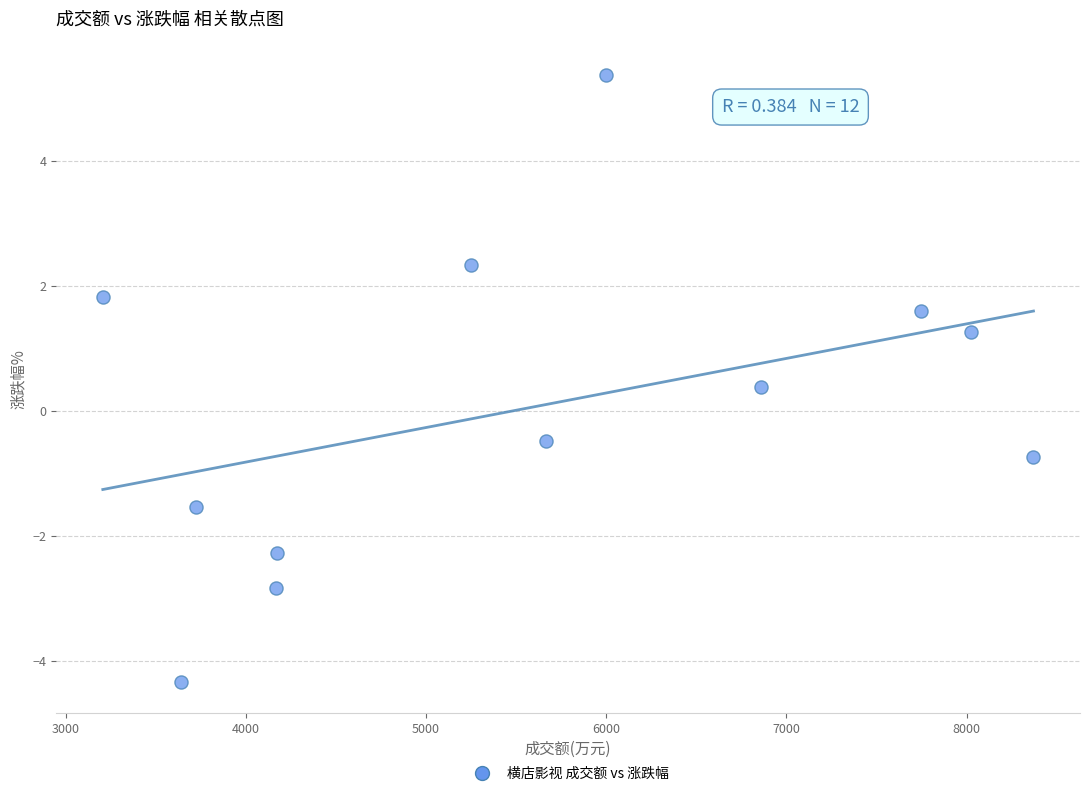

What is the average X value?

5568.4